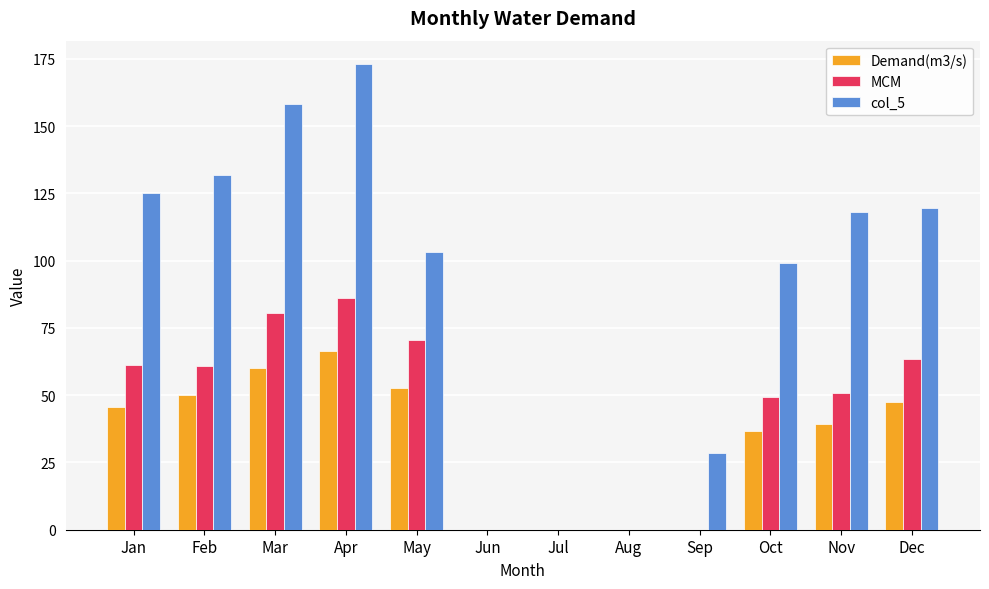

What is the total value across all series at Feb?

242.9